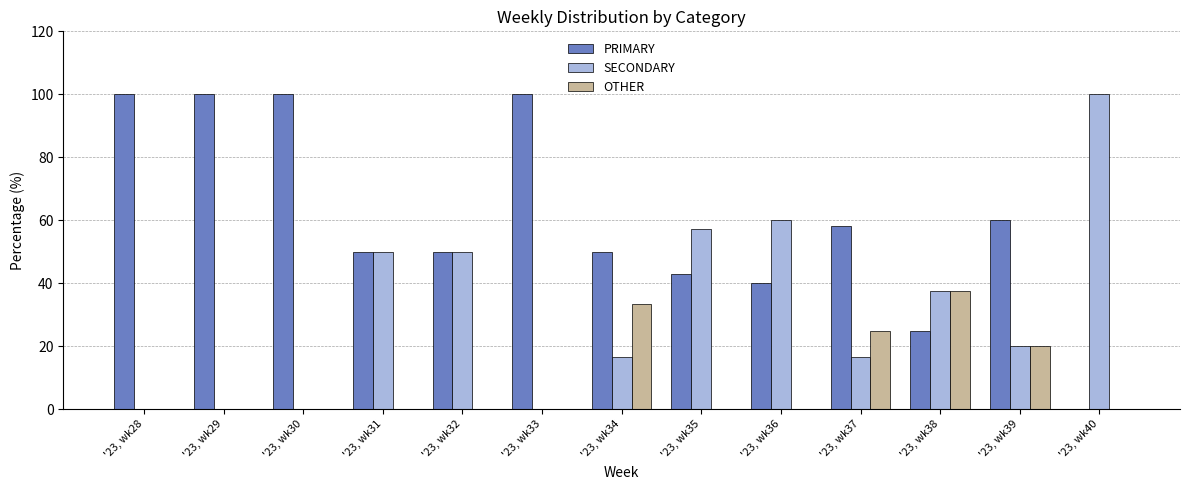

How many groups of bars are there?

13